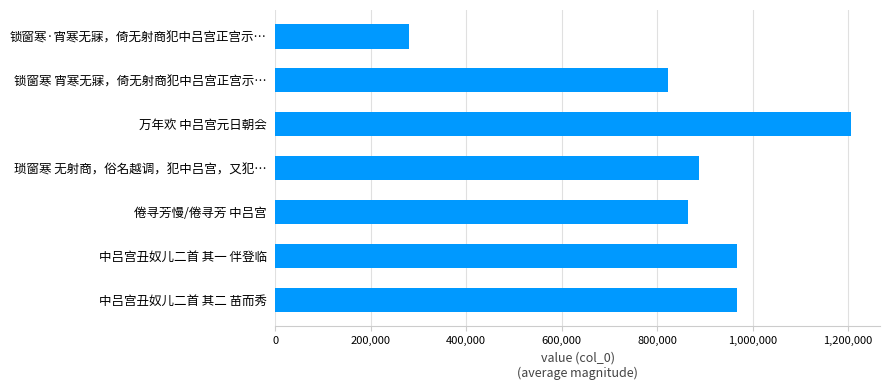

Which has a higher value, 锁窗寒·宵寒无寐，倚无射商犯中吕宫正宫示… or 琐窗寒 无射商，俗名越调，犯中吕宫，又犯…?

琐窗寒 无射商，俗名越调，犯中吕宫，又犯…